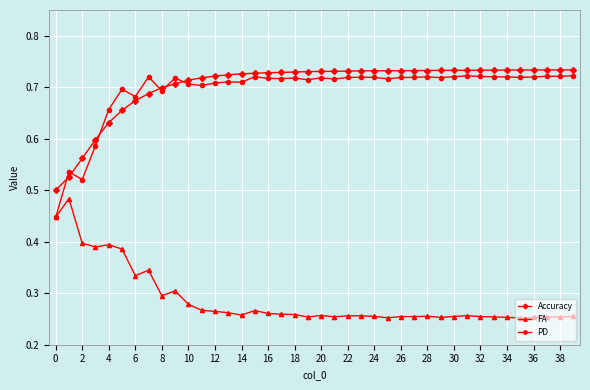

At how many categories does at least one series exceed 0?

40